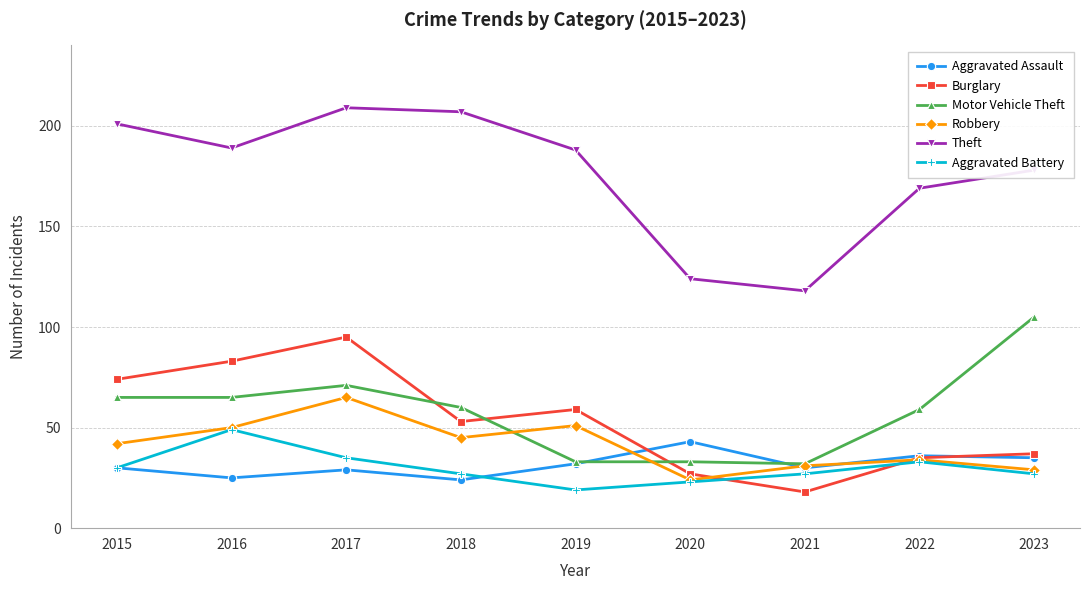

Rank the categories by Burglary value from lowest to highest.

2021, 2020, 2022, 2023, 2018, 2019, 2015, 2016, 2017